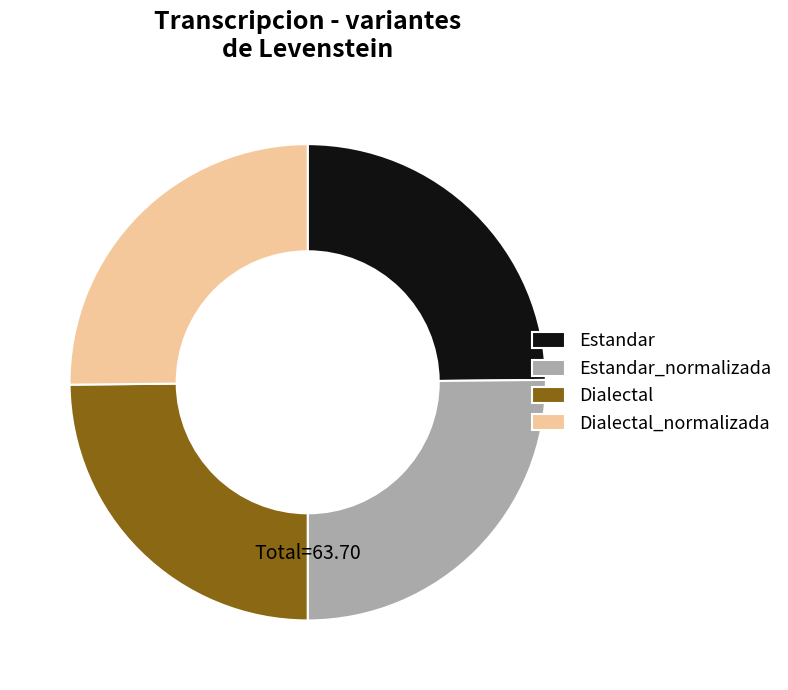

The Dialectal_normalizada slice represents 13% of the pie. True or false?

False